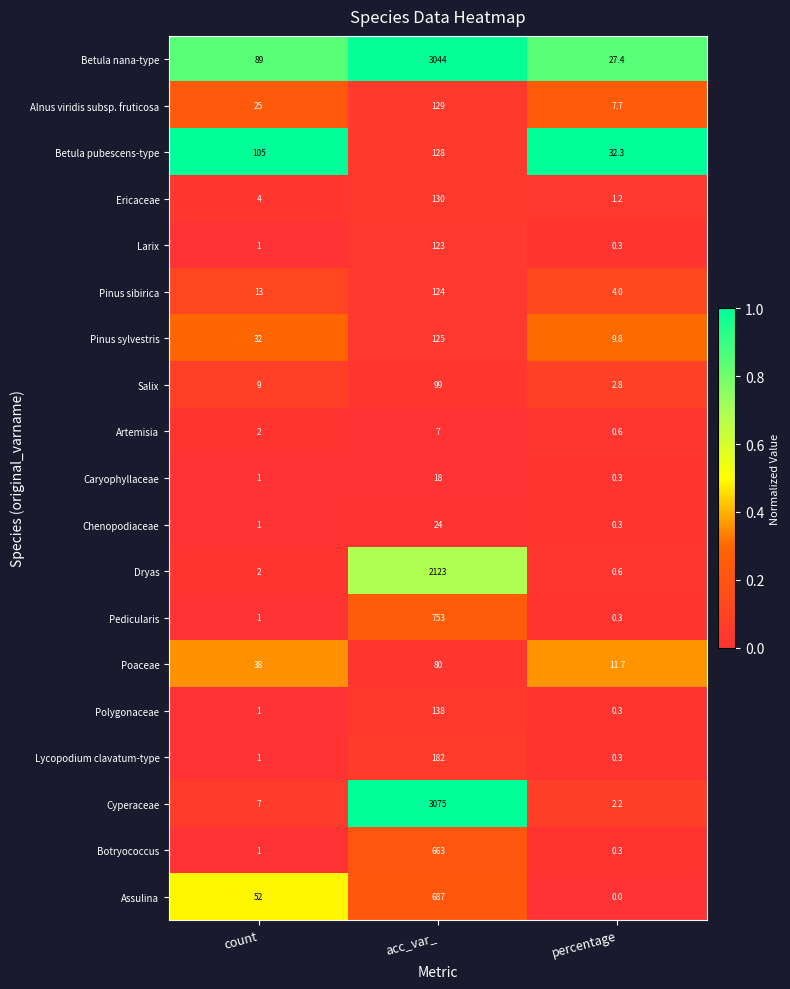

Which series changed the most between acc_var_ and percentage?

Cyperaceae